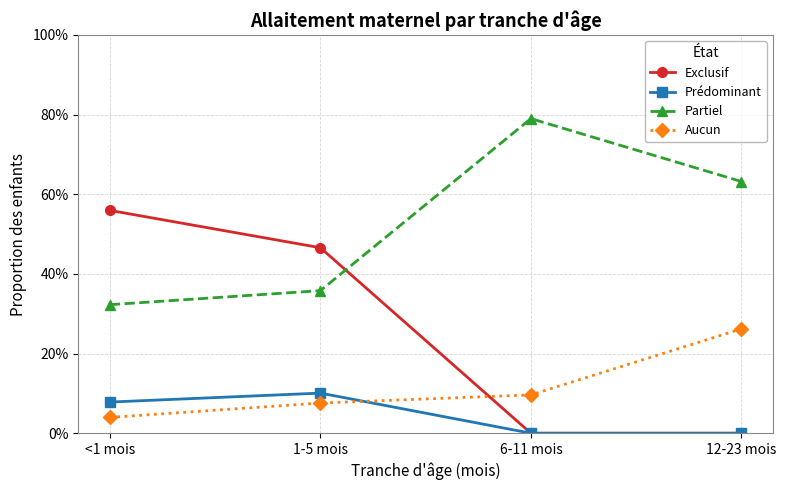

What value does the Partiel series have at <1 mois?

0.3